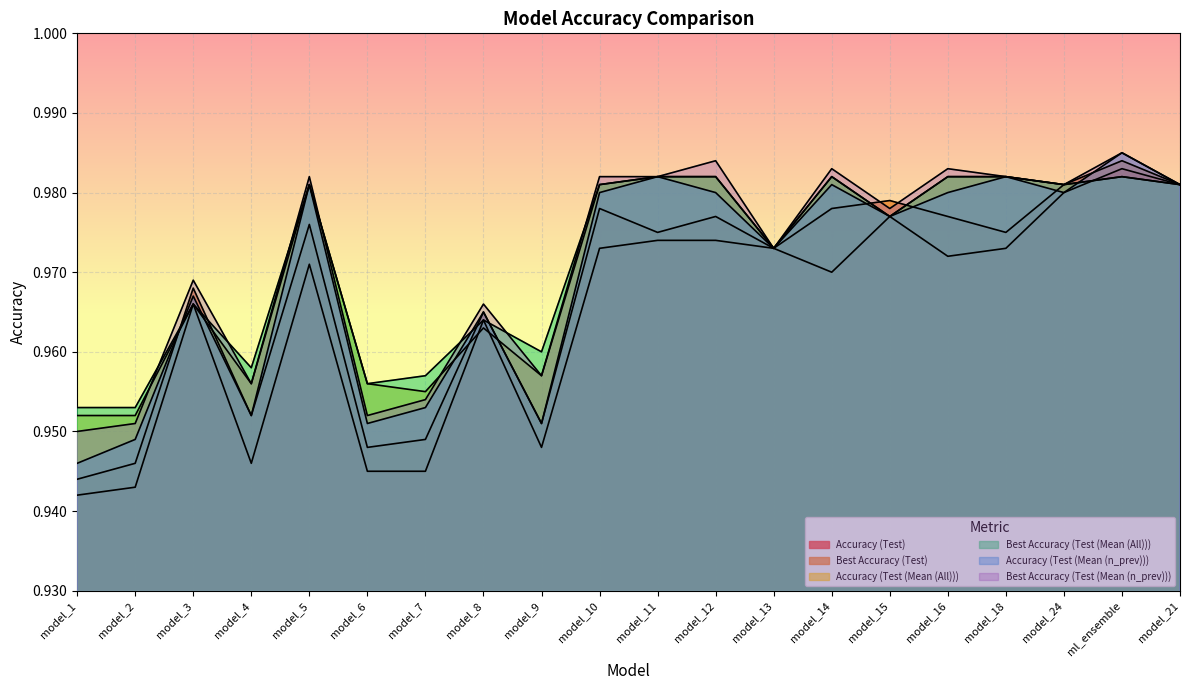

List the labels in order of Best Accuracy (Test (Mean (All))) value, smallest first.

model_1, model_2, model_6, model_7, model_4, model_9, model_8, model_3, model_13, model_15, model_5, model_10, model_24, model_21, model_11, model_12, model_14, model_16, model_18, ml_ensemble